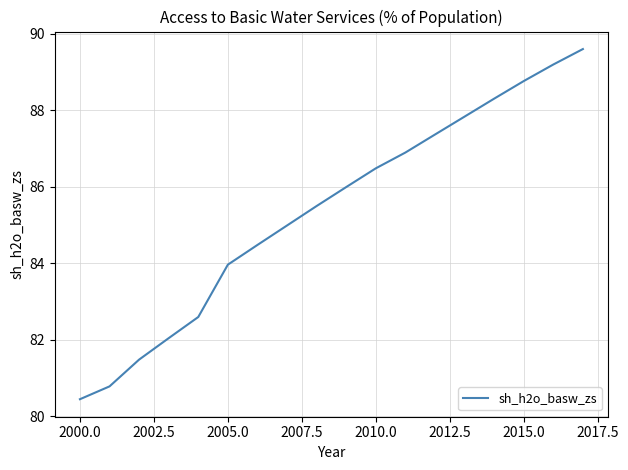

What is the difference between the maximum and minimum values?

9.2